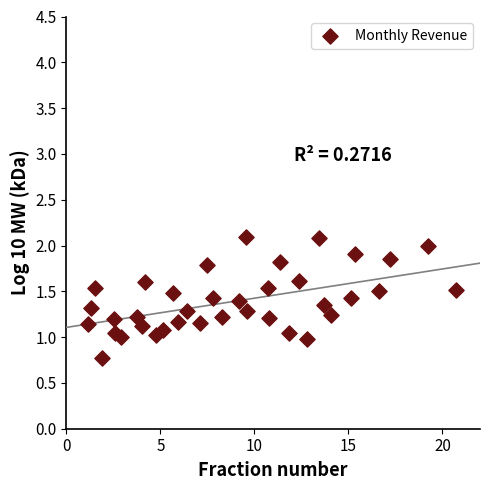

What is the range of Y values (max minus min)?

1.3